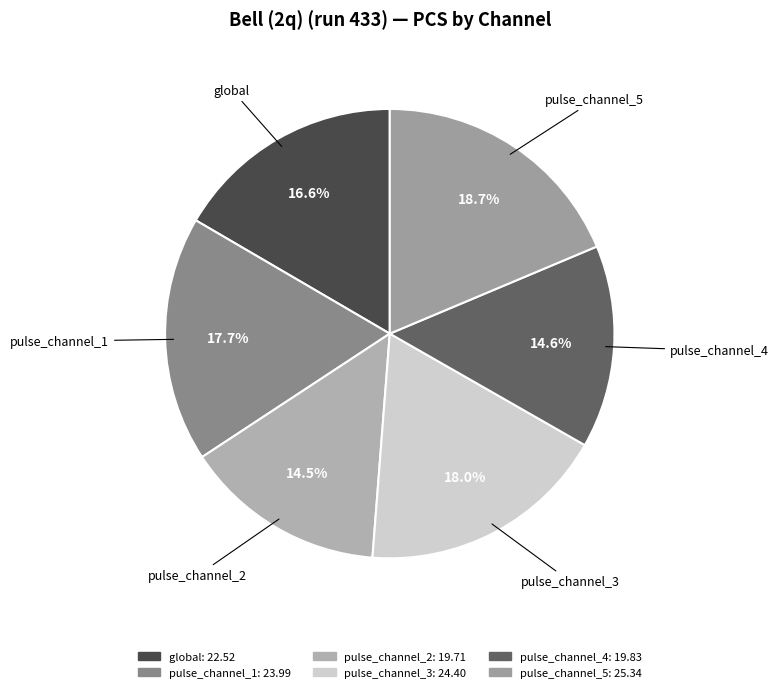

Combined, what portion of the pie is pulse_channel_4 and pulse_channel_1?

32.3%